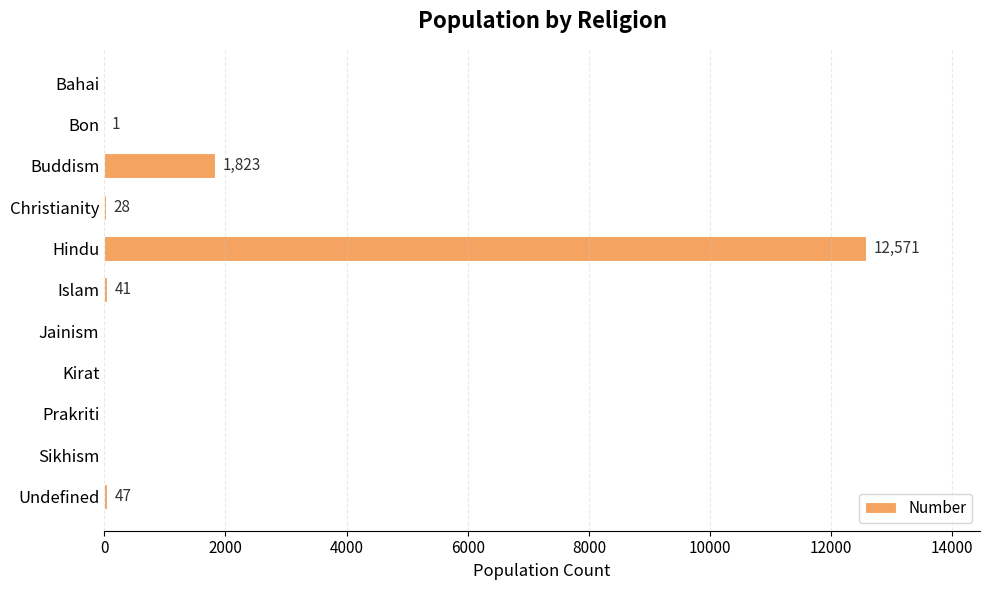

The chart shows a value of 17335 at Hindu. True or false?

False